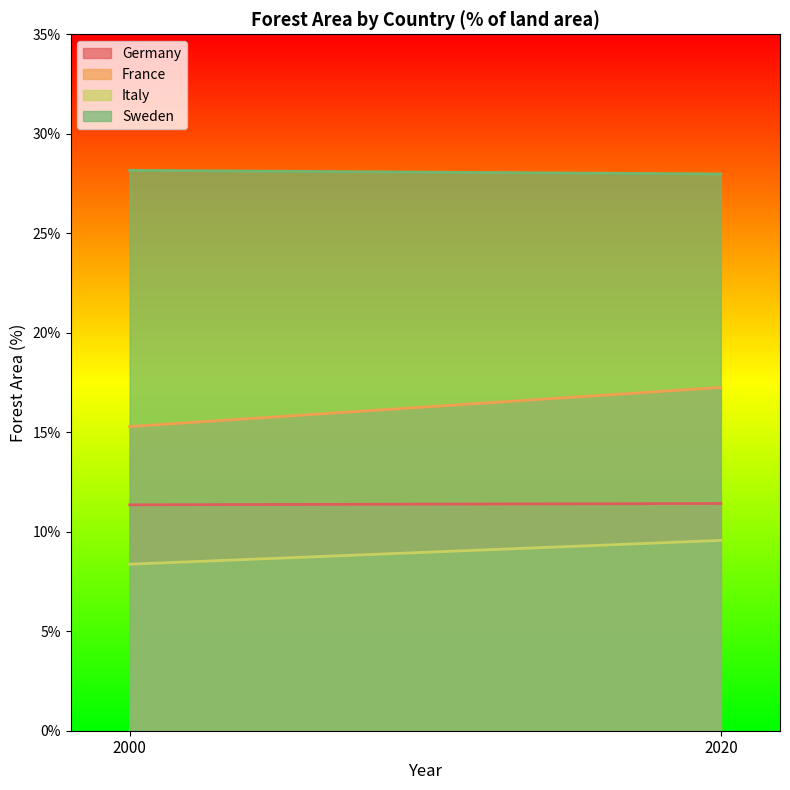

Reading left to right, list all the values displayed in this chart.

Germany: 2000=11.4	2020=11.4
France: 2000=15.3	2020=17.3
Italy: 2000=8.4	2020=9.6
Sweden: 2000=28.2	2020=28.0